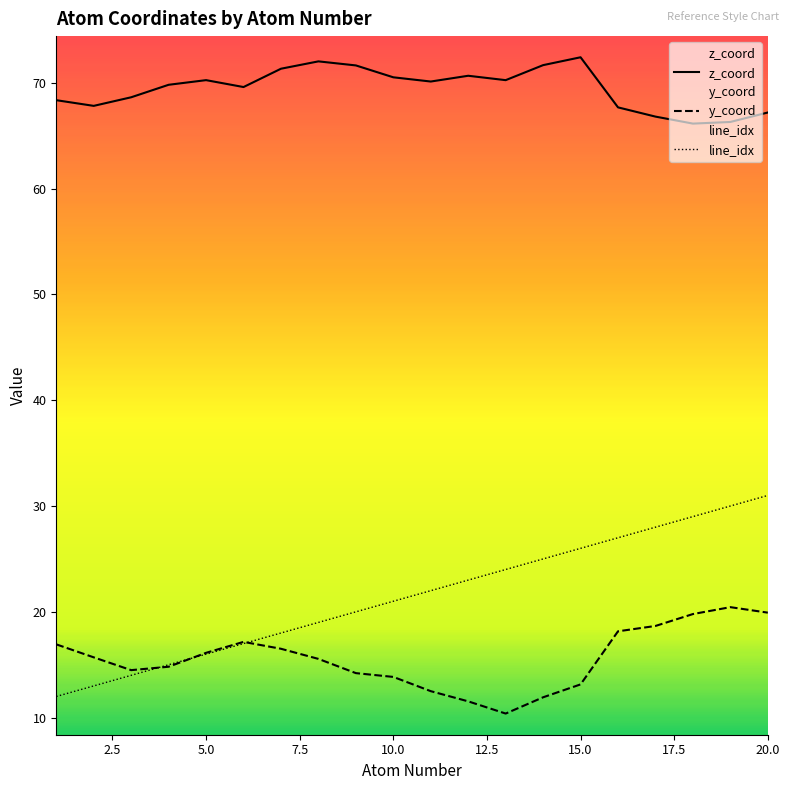

True or false: y_coord and z_coord cross at least once.

False